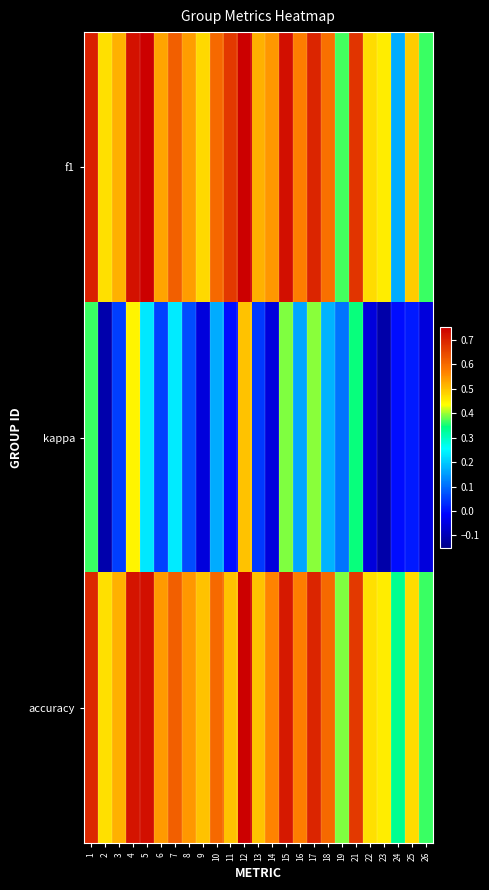

Rank the series at 14 from highest to lowest value.

accuracy, f1, kappa